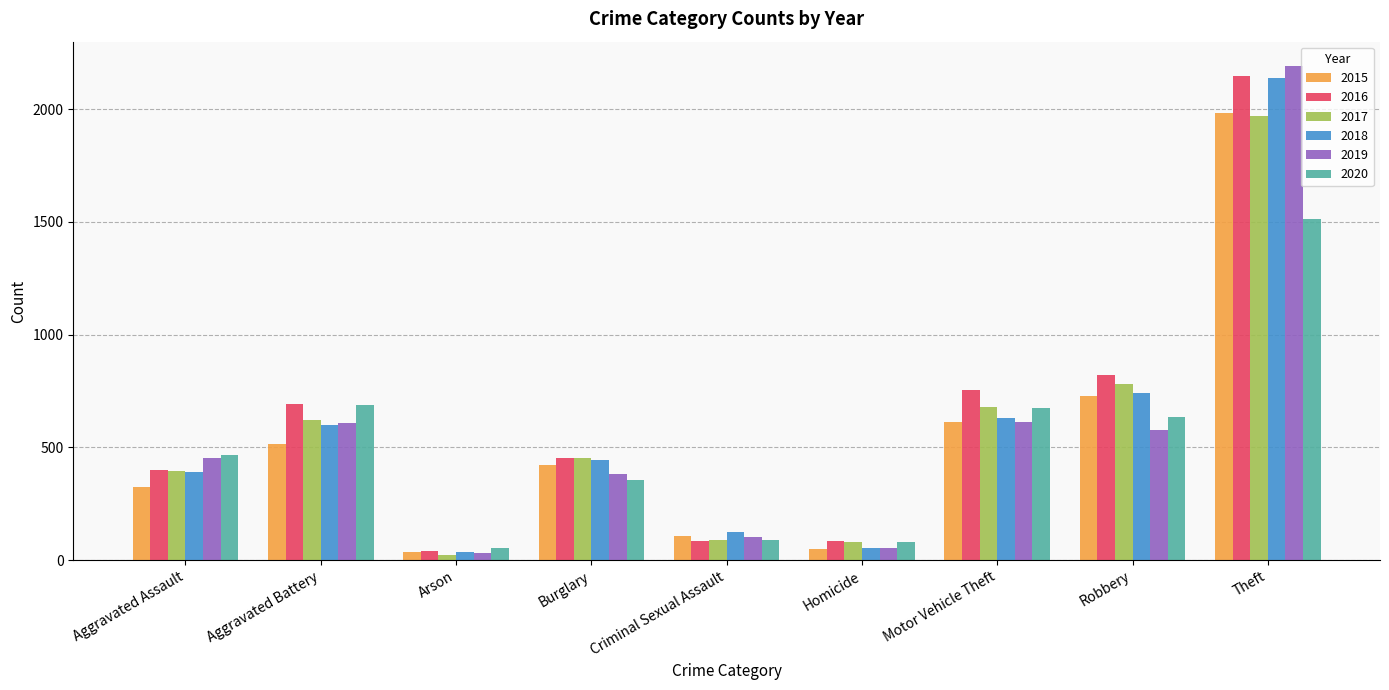

What is the label of the 5th bar from the left?

Criminal Sexual Assault